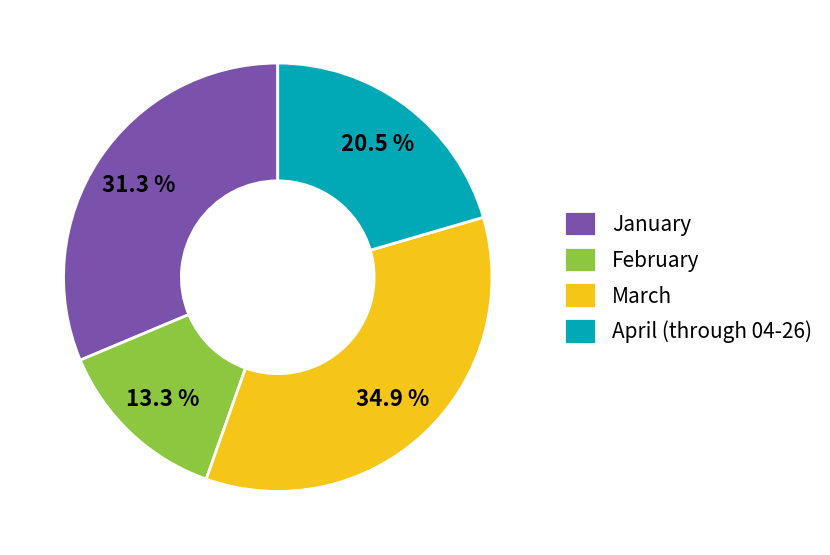

Count the number of slices in the pie.

4